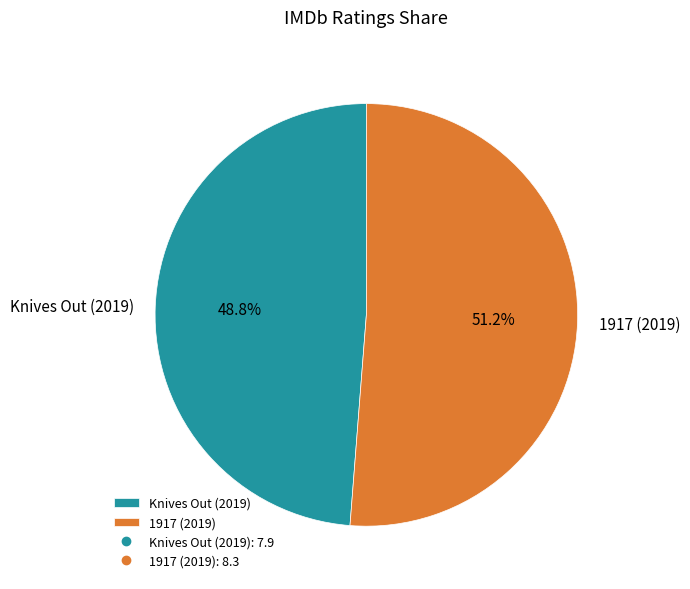

How many segments does this pie chart have?

2